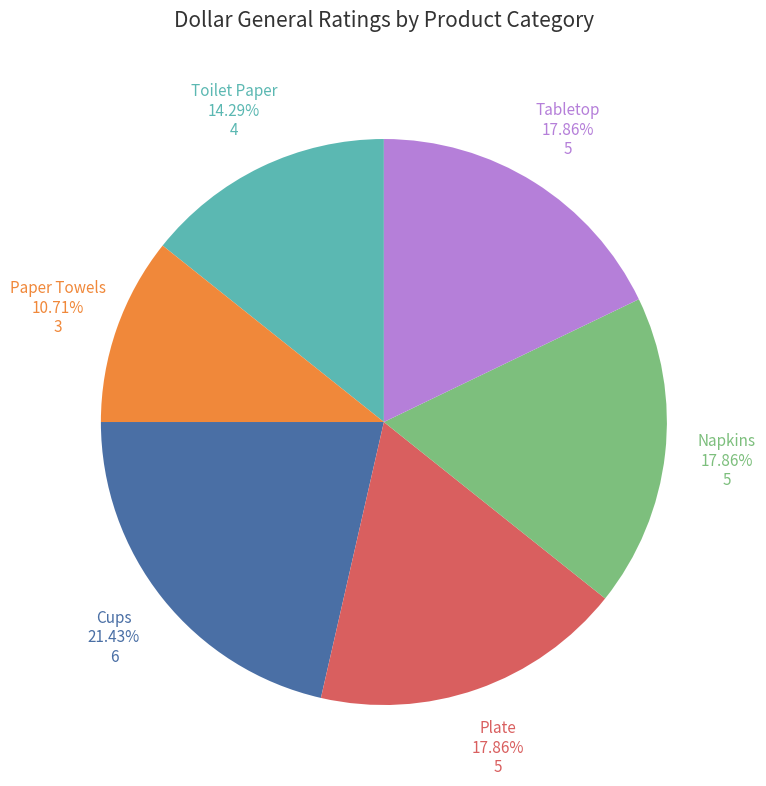

What is the total percentage of Tabletop and Cups?

39.3%